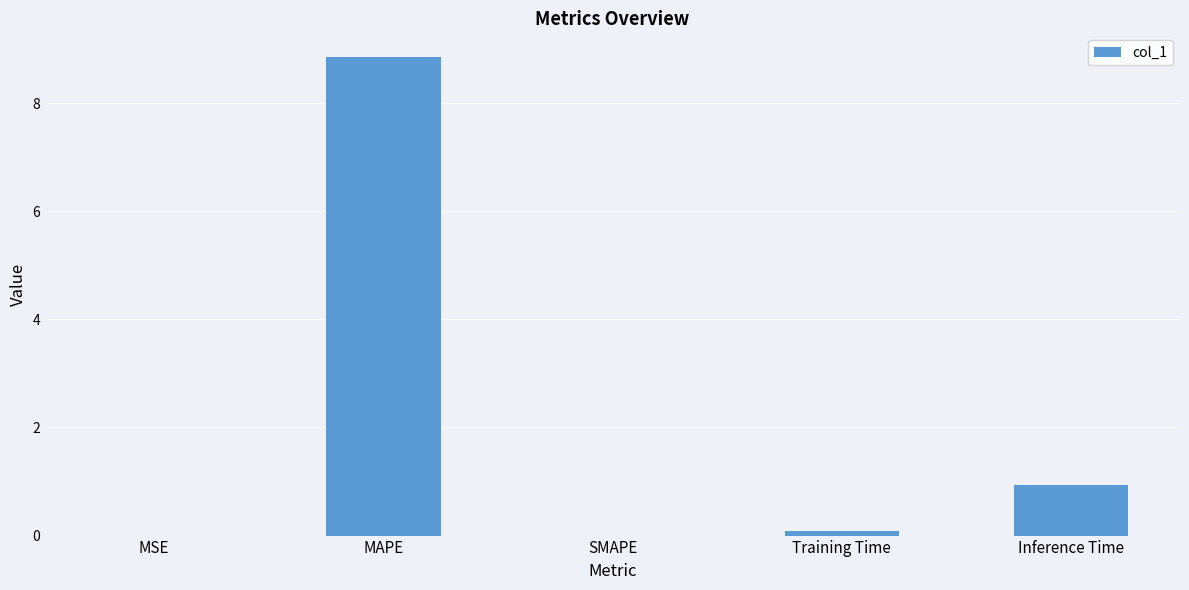

What is the sum of all values?

9.9